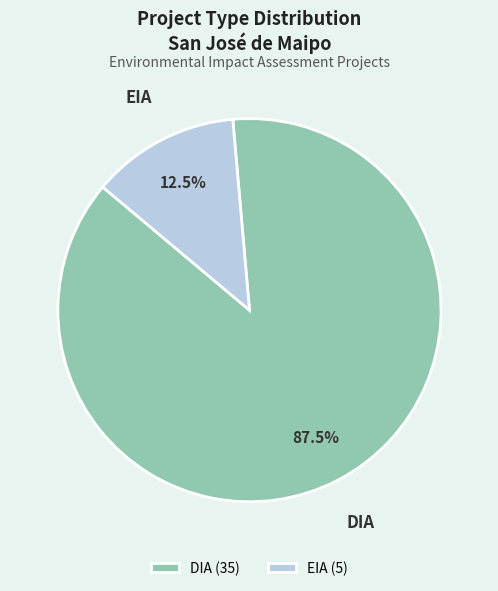

To the nearest percent, what is the difference between the EIA and DIA slice percentages?

75%